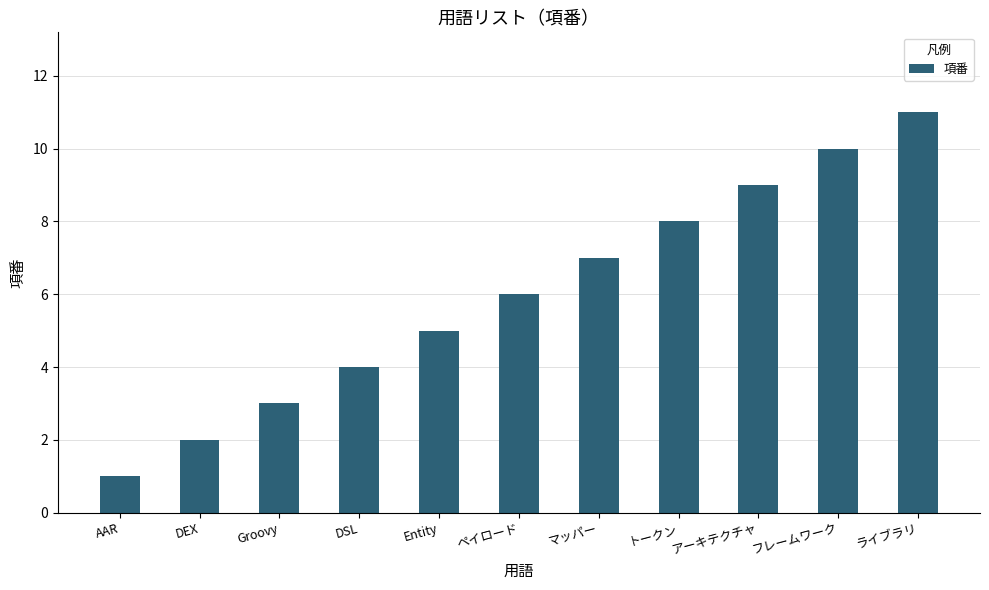

List the labels in order of value, smallest first.

AAR, DEX, Groovy, DSL, Entity, ペイロード, マッパー, トークン, アーキテクチャ, フレームワーク, ライブラリ